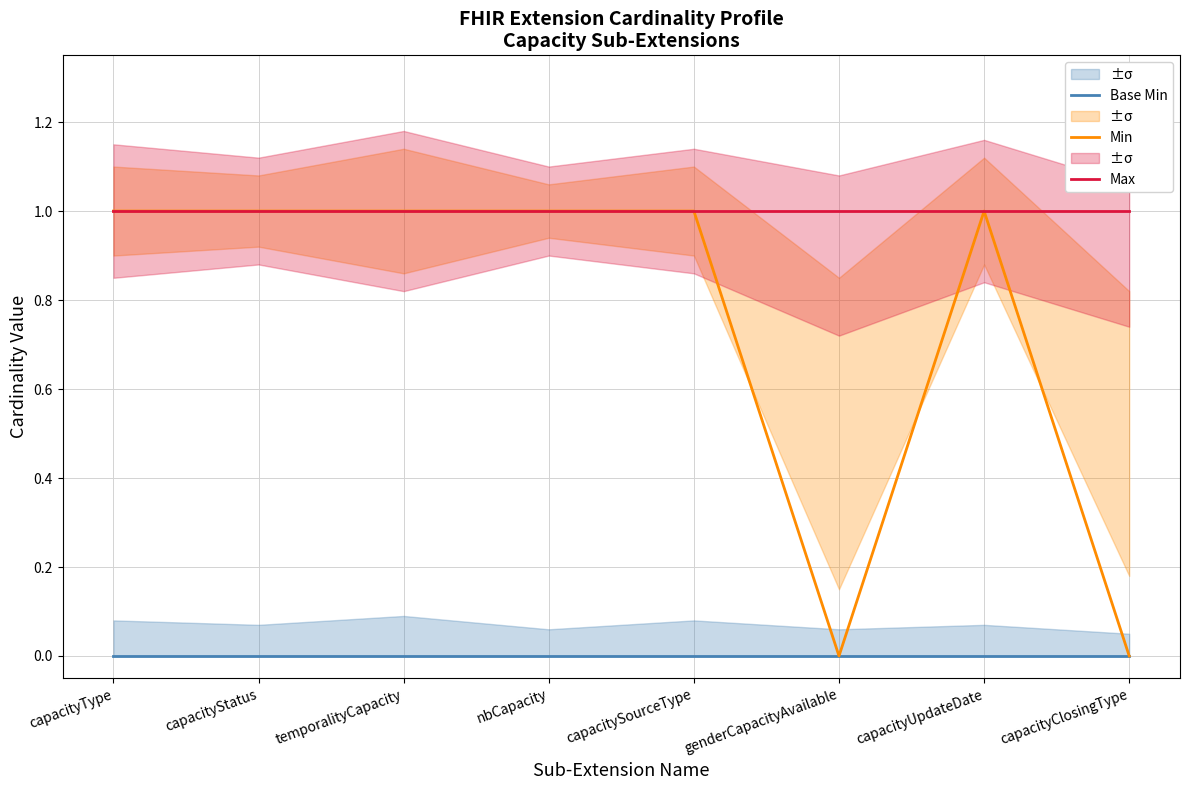

How many values in Min are above zero?

6